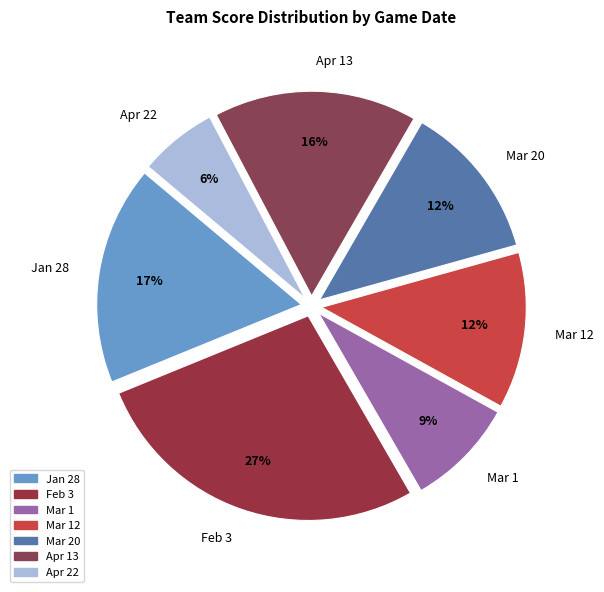

How many slices are in this pie chart?

7